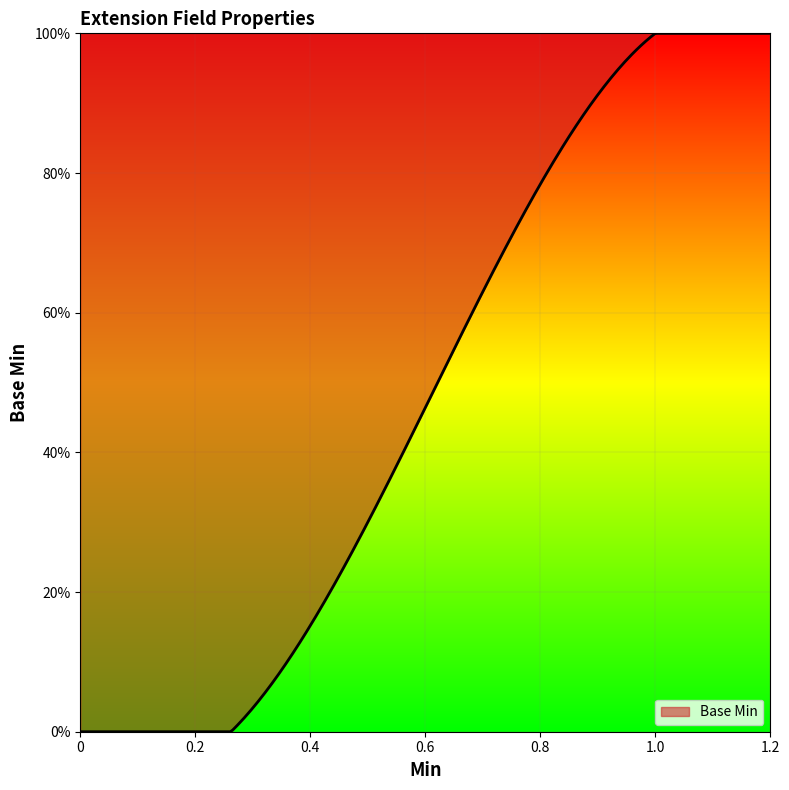

Is this an area chart (filled region under the line)?

Yes